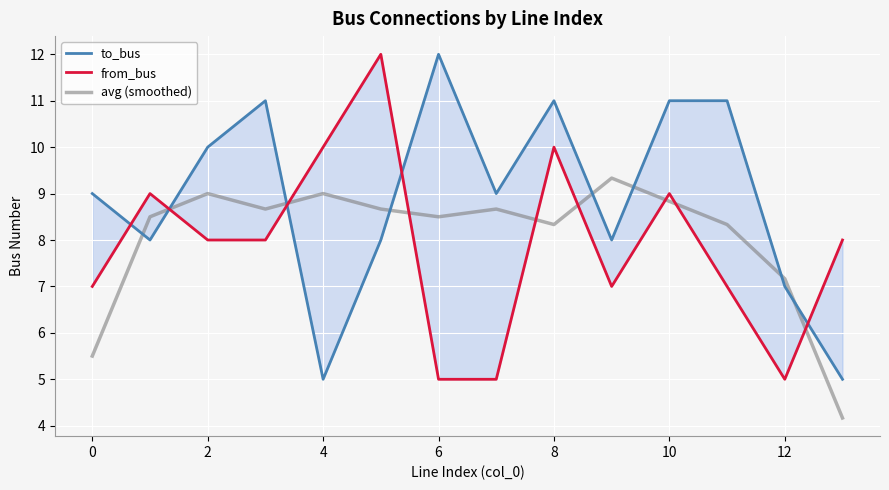

At which label is from_bus closest to 8?

2